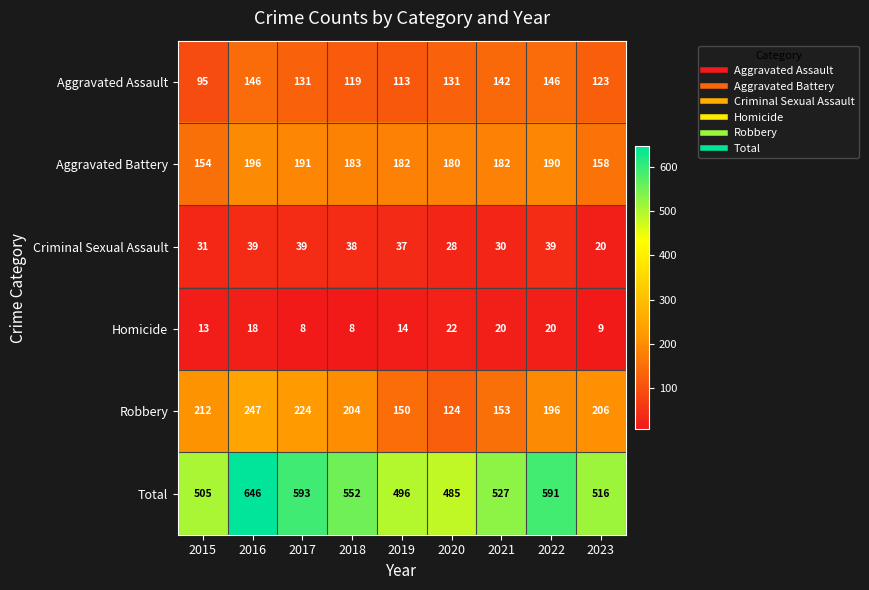

Is it true that Criminal Sexual Assault equals 39 at 2022?

True